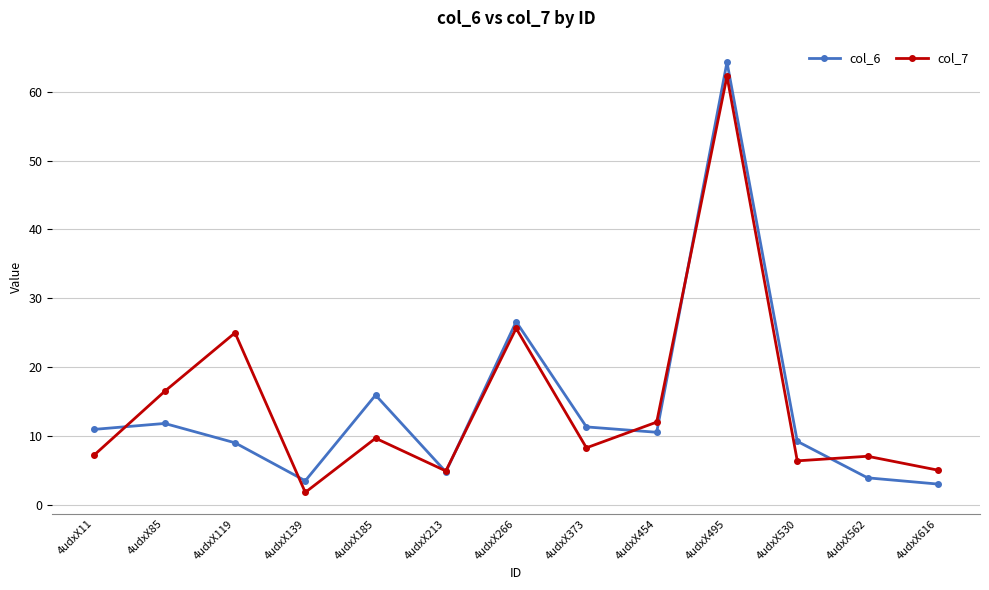

At how many categories does at least one series exceed 19?

3